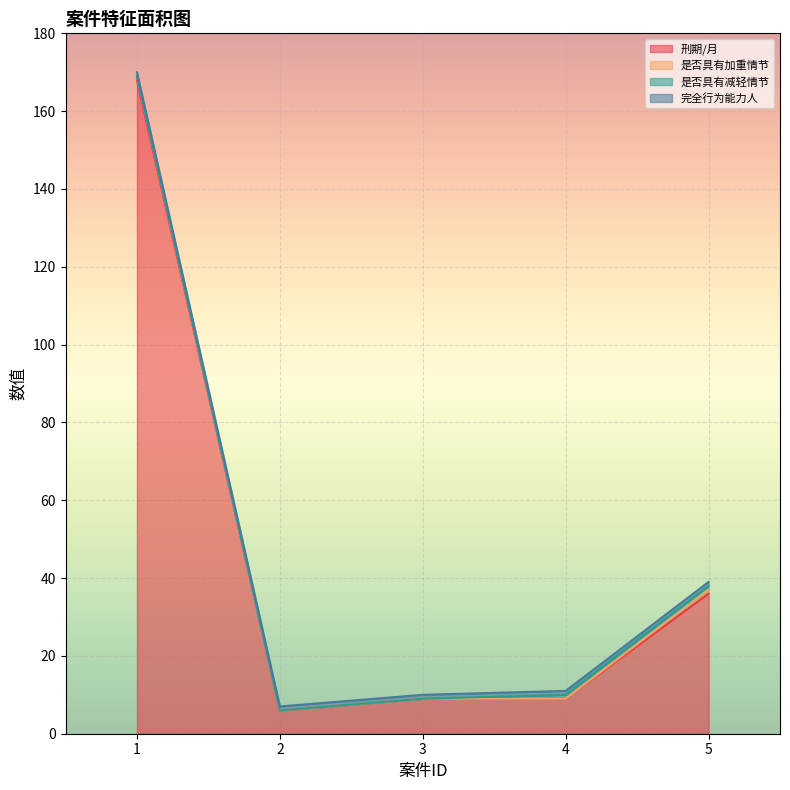

The 是否具有减轻情节 series shows 1 at 4. True or false?

False